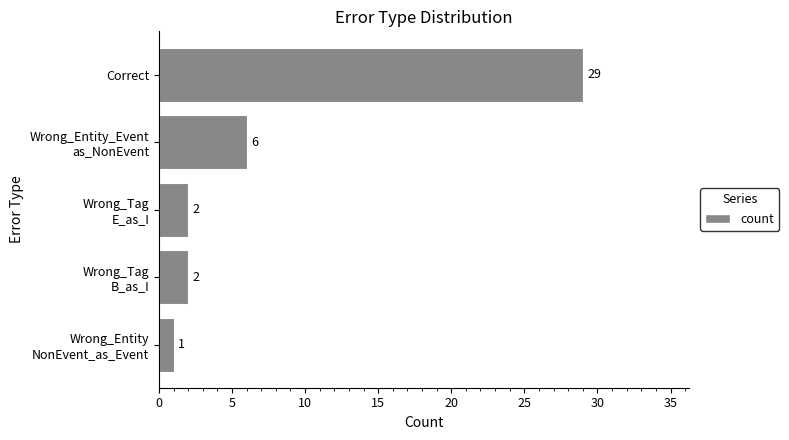

What is the label of the 1st bar from the top?

Correct